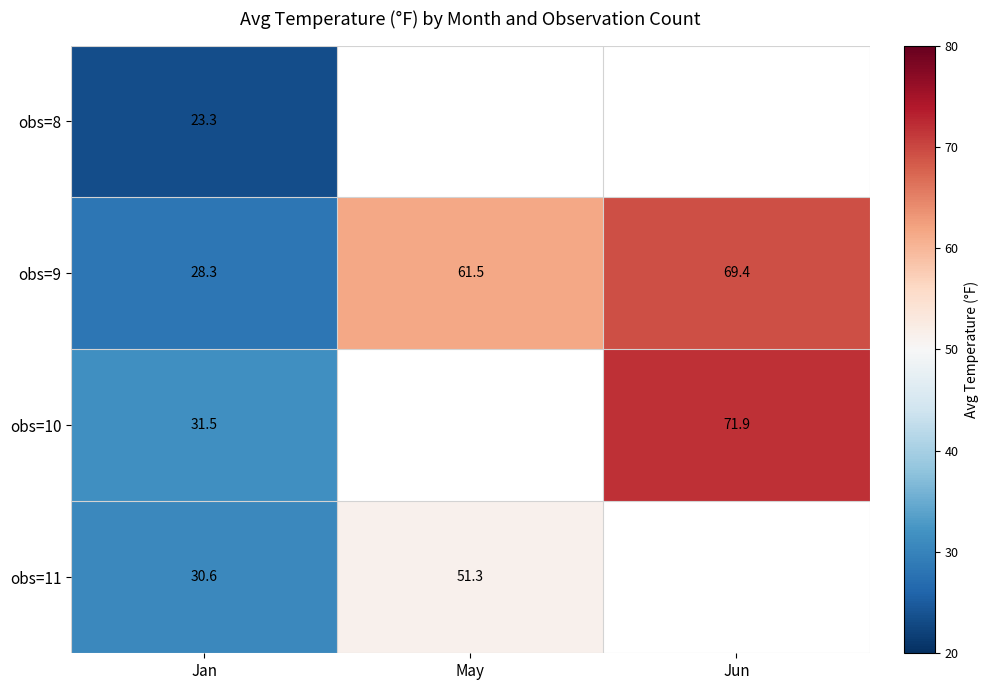

The obs=10 series shows 7.3 at Jan. True or false?

False